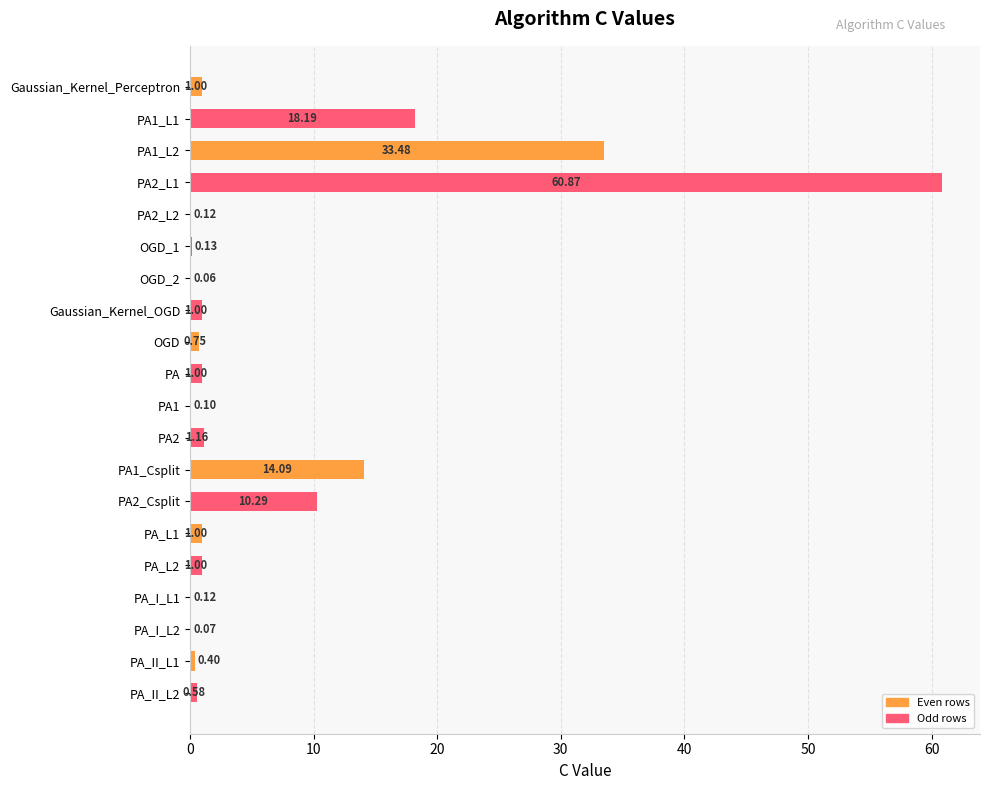

Between PA and OGD_1, which is larger?

PA